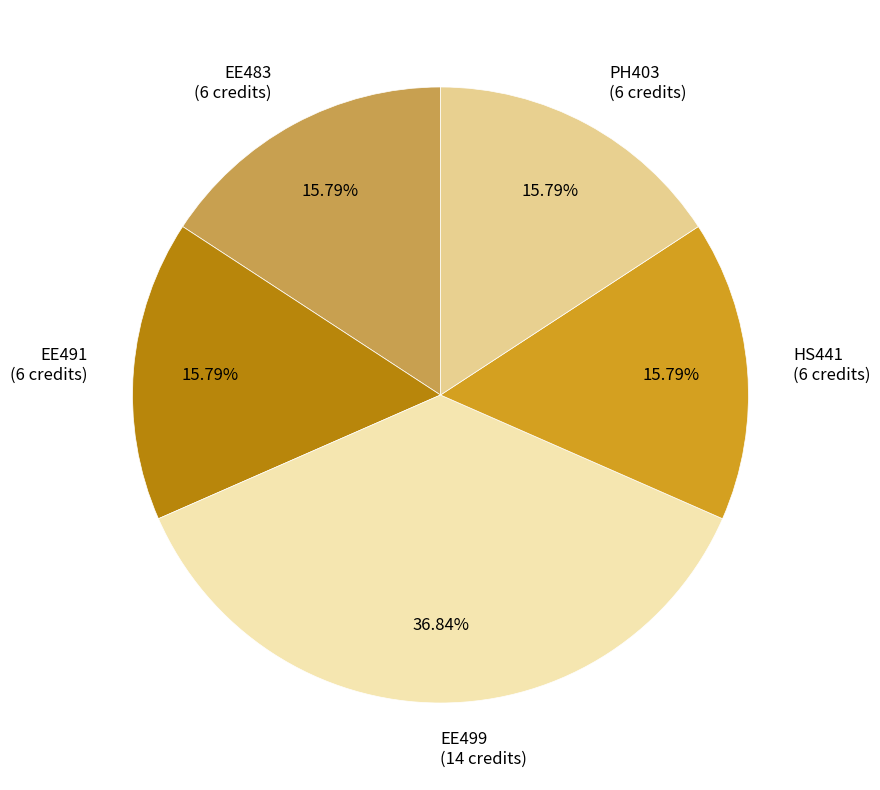

To the nearest percent, what is the combined percentage of HS441 and EE491?

32%